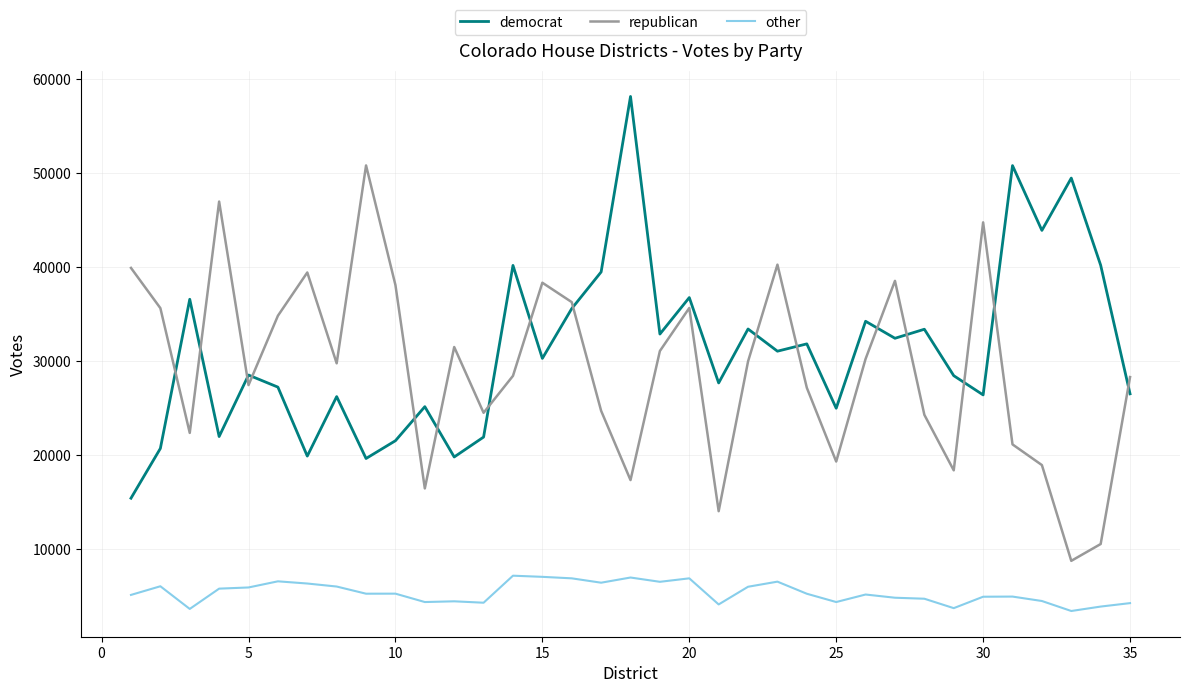

What are all the series names shown in the legend?

democrat, republican, other